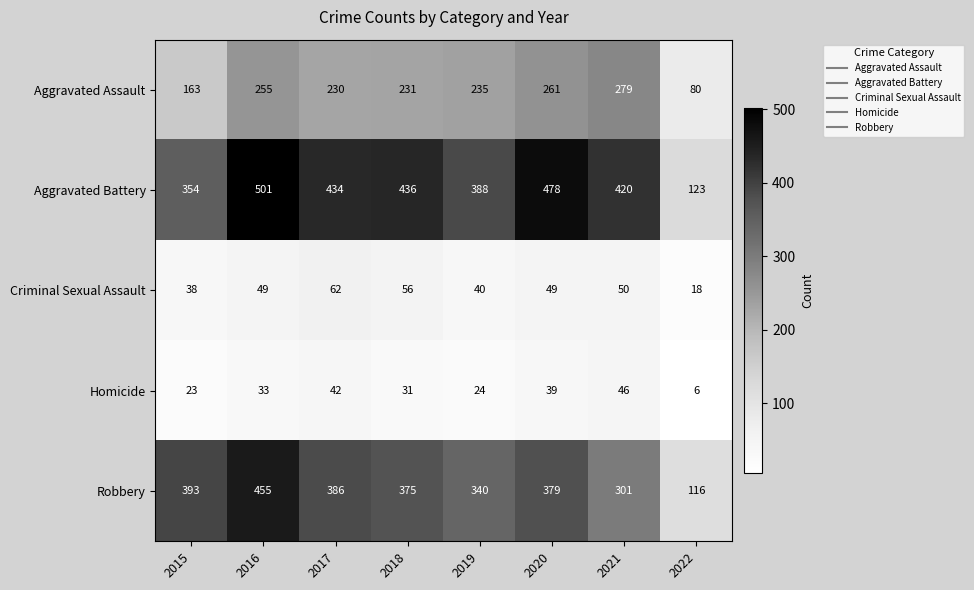

What is the sum of all Criminal Sexual Assault values?

362